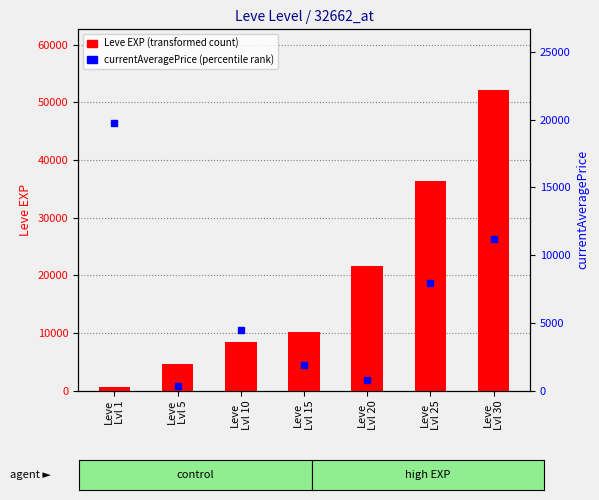

The currentAveragePrice (percentile rank) series shows 741.2 at Leve
Lvl 20. True or false?

True